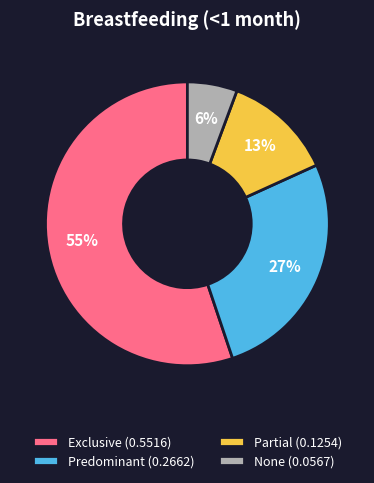

To the nearest percent, what portion does Predominant represent?

27%